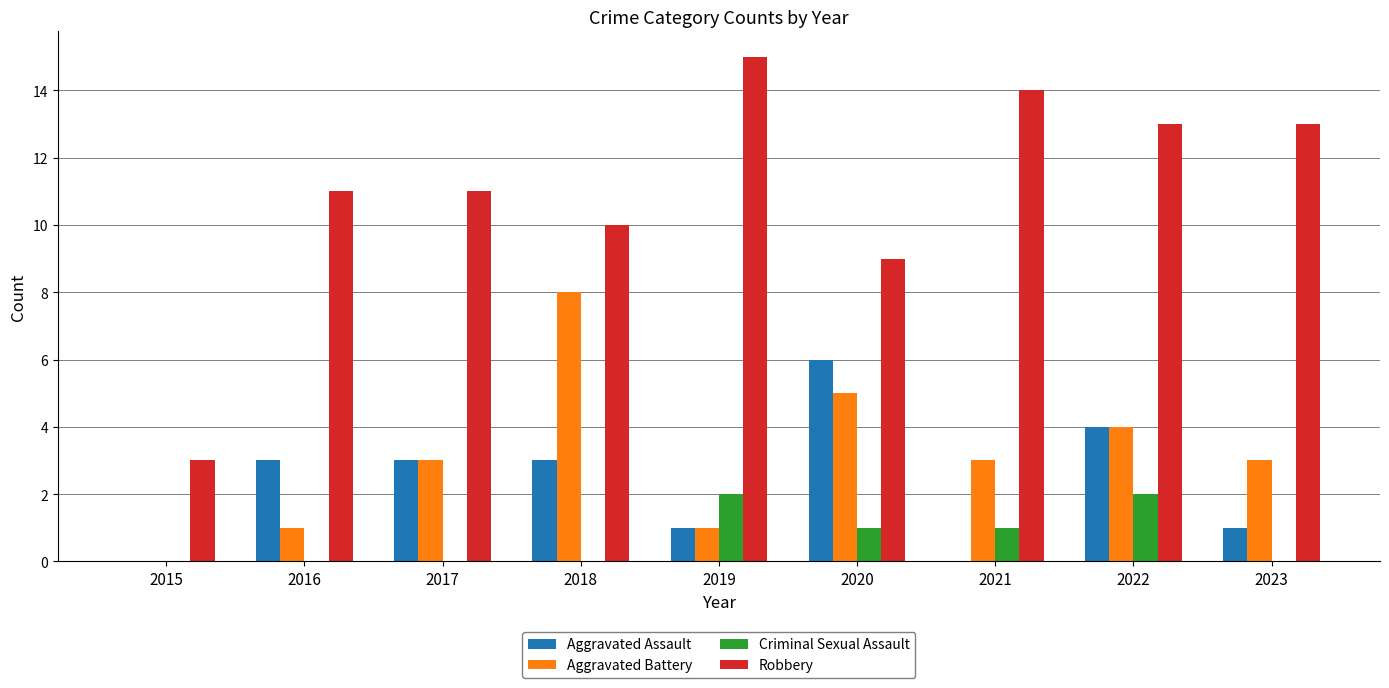

What is the sum of all Criminal Sexual Assault values?

6